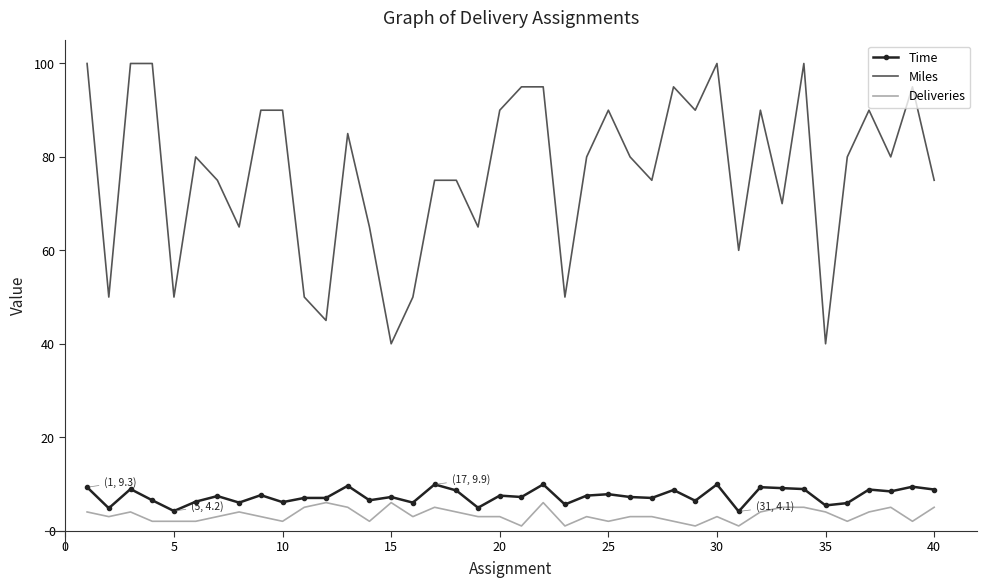

True or false: Miles and Deliveries cross at least once.

False